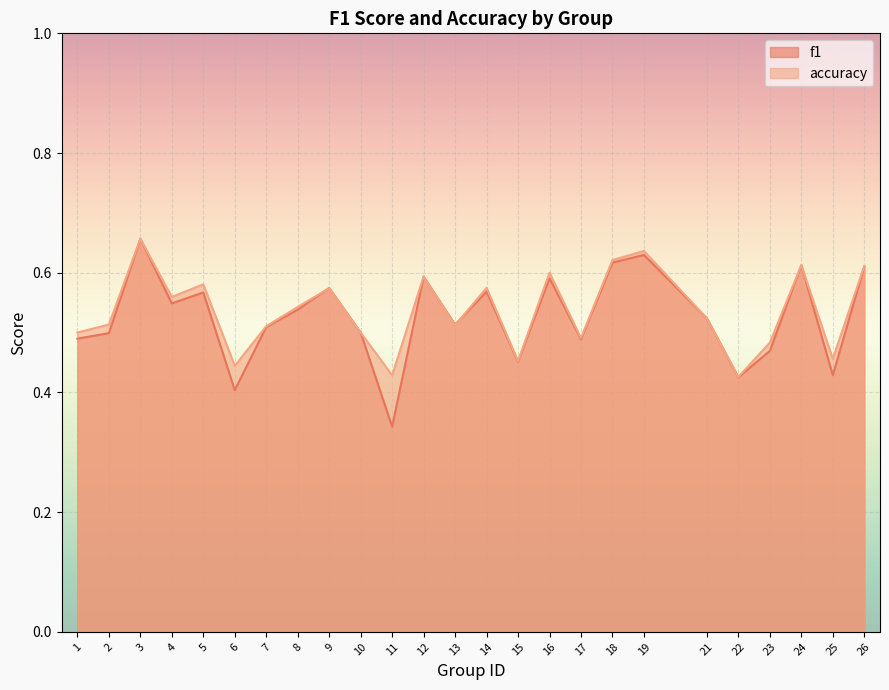

After their last crossing, which series has the higher values: f1 or accuracy?

accuracy